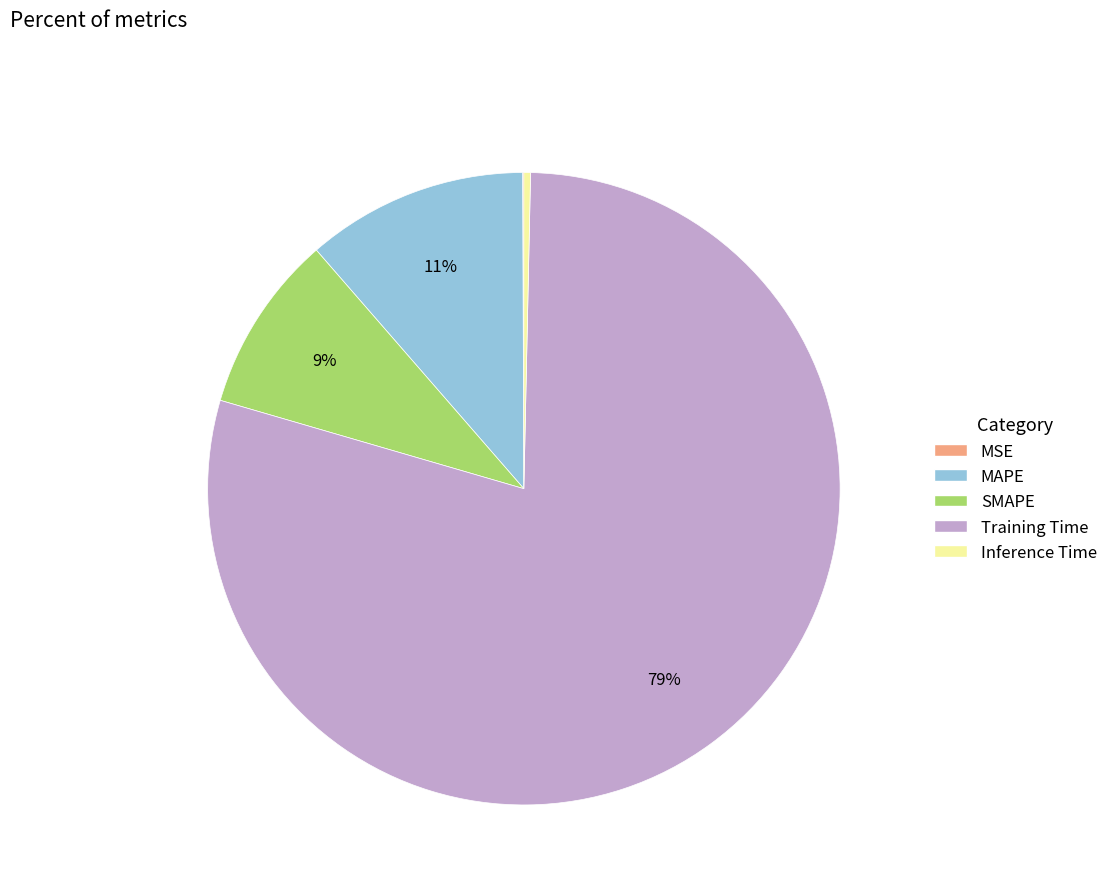

True or false: Training Time accounts for 79% of the total.

True